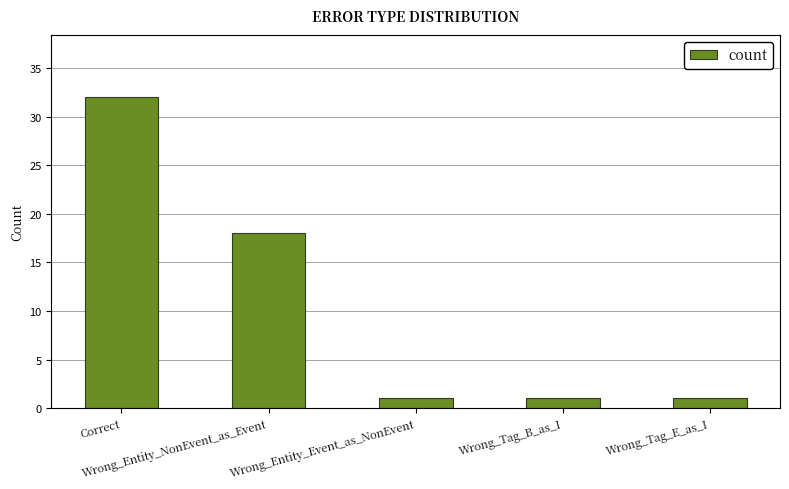

Does the chart contain any negative values?

No